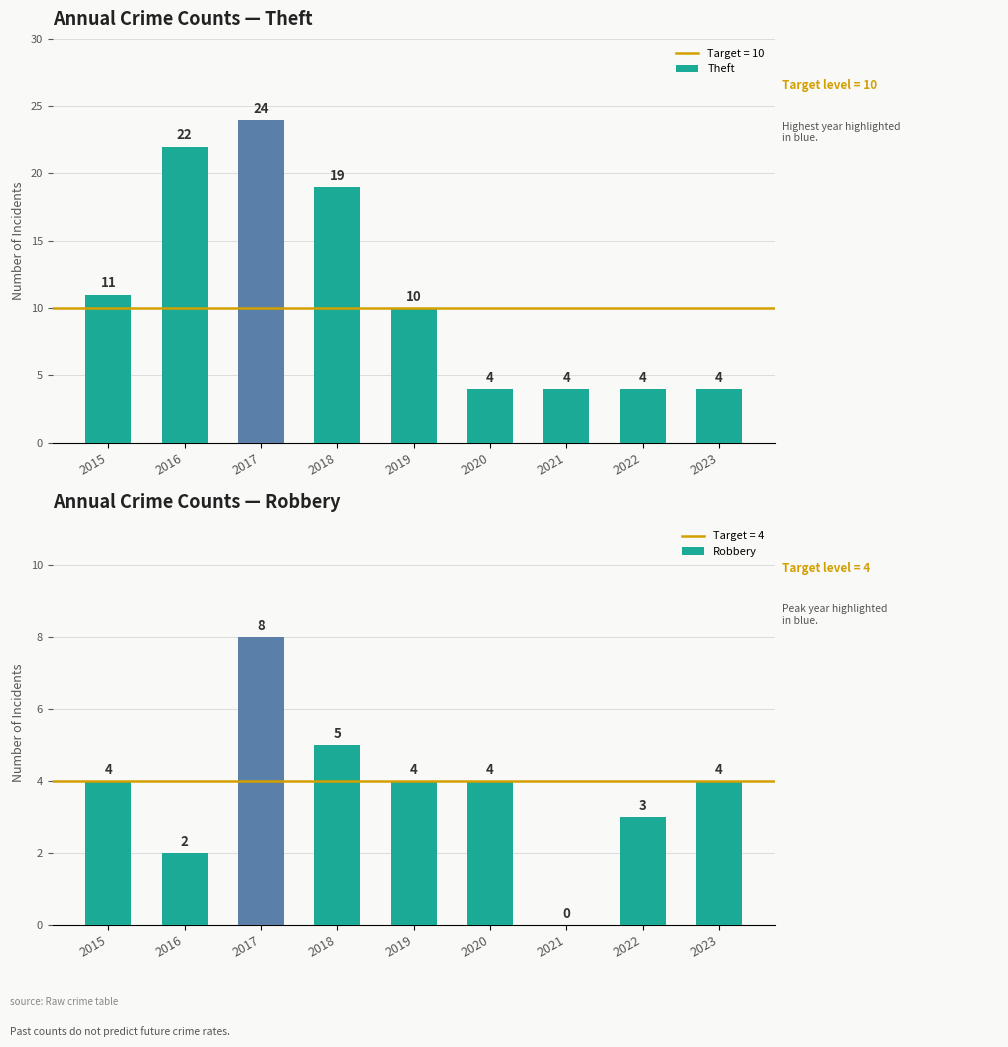

At how many categories does at least one series exceed 14?

3